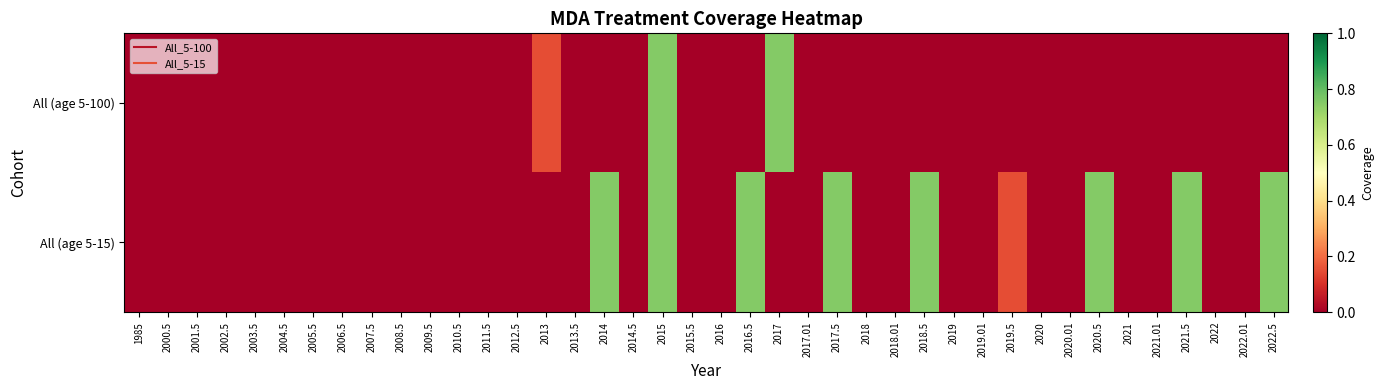

Rank the series at 2012.5 from highest to lowest value.

All (age 5-100), All (age 5-15)